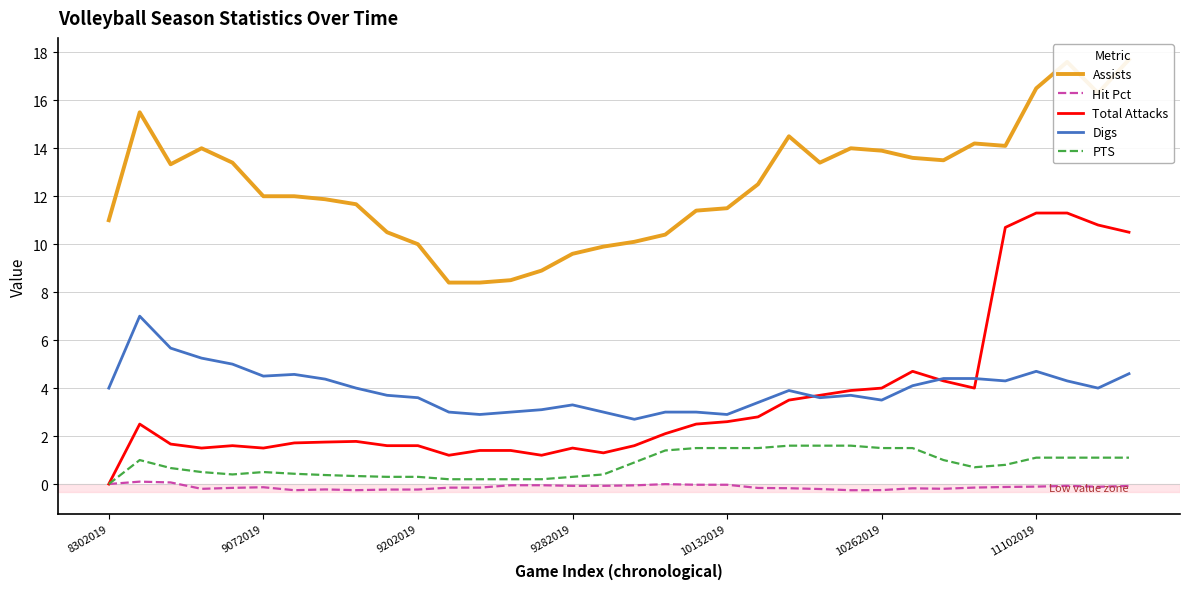

The value of Total Attacks at 10132019 is 2.6. True or false?

True